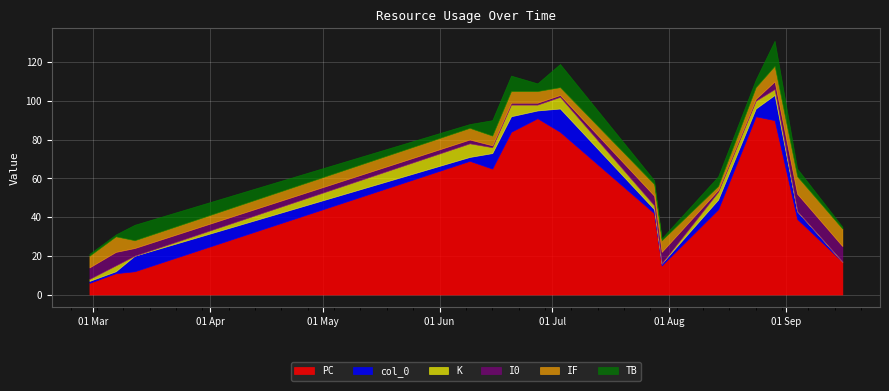

Is it true that TB equals 12 at 2021-07-03?

True